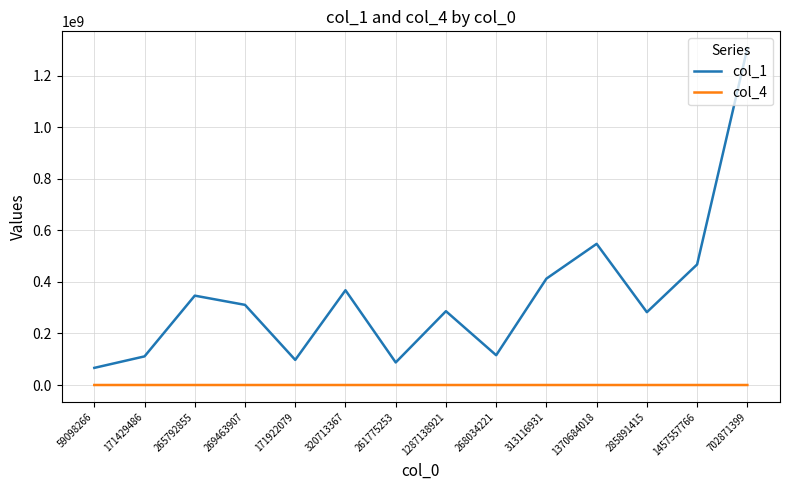

Rank the series at 265792855 from lowest to highest value.

col_4, col_1